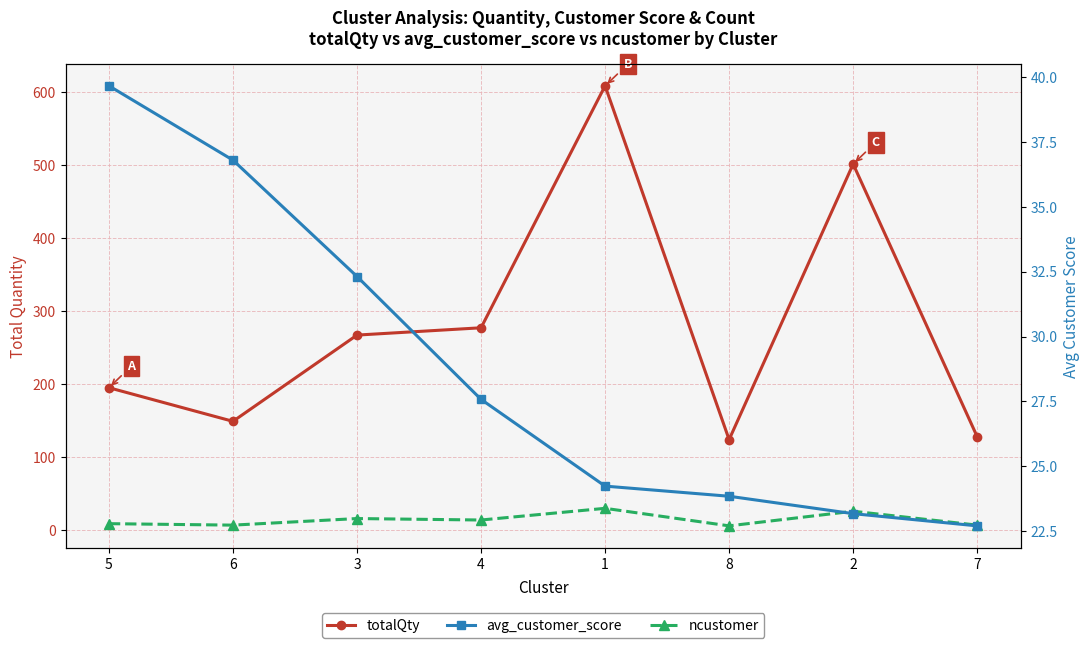

Does the chart have visible grid lines?

Yes